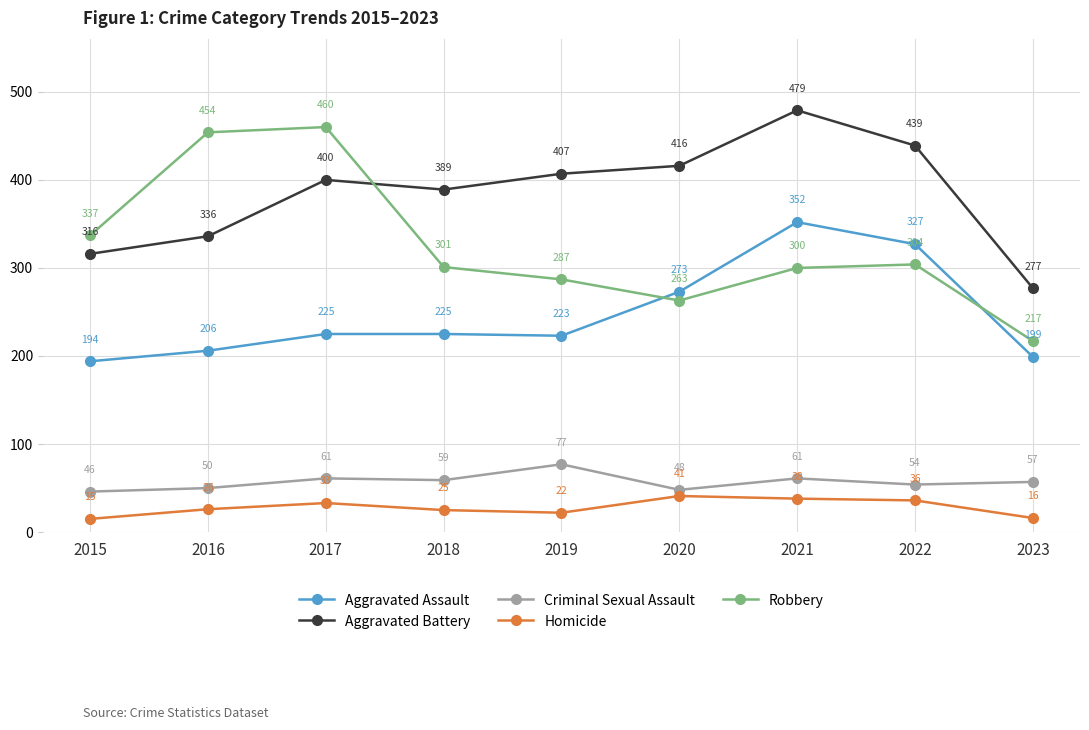

Does the chart have visible grid lines?

Yes